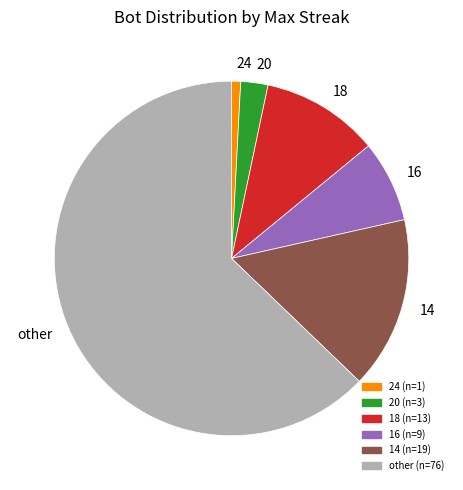

Is there a majority slice in this chart?

Yes